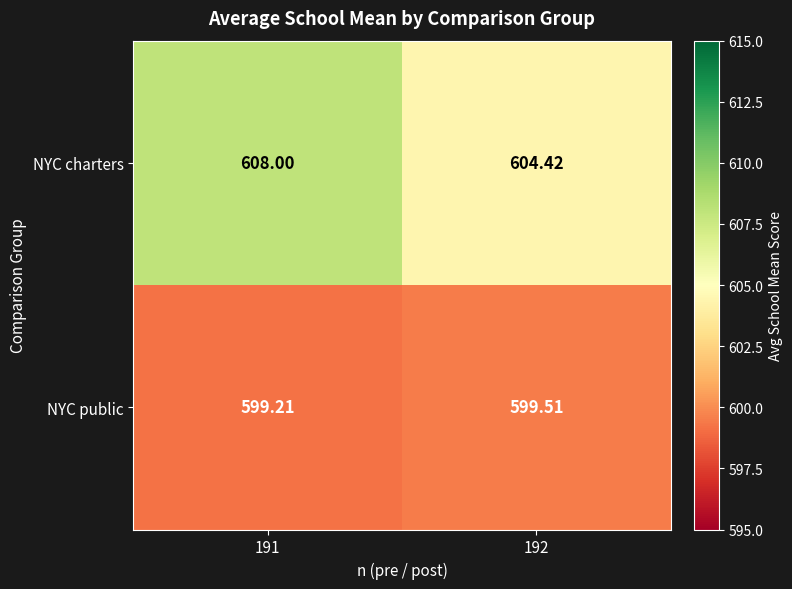

At how many categories does at least one series exceed 605?

1